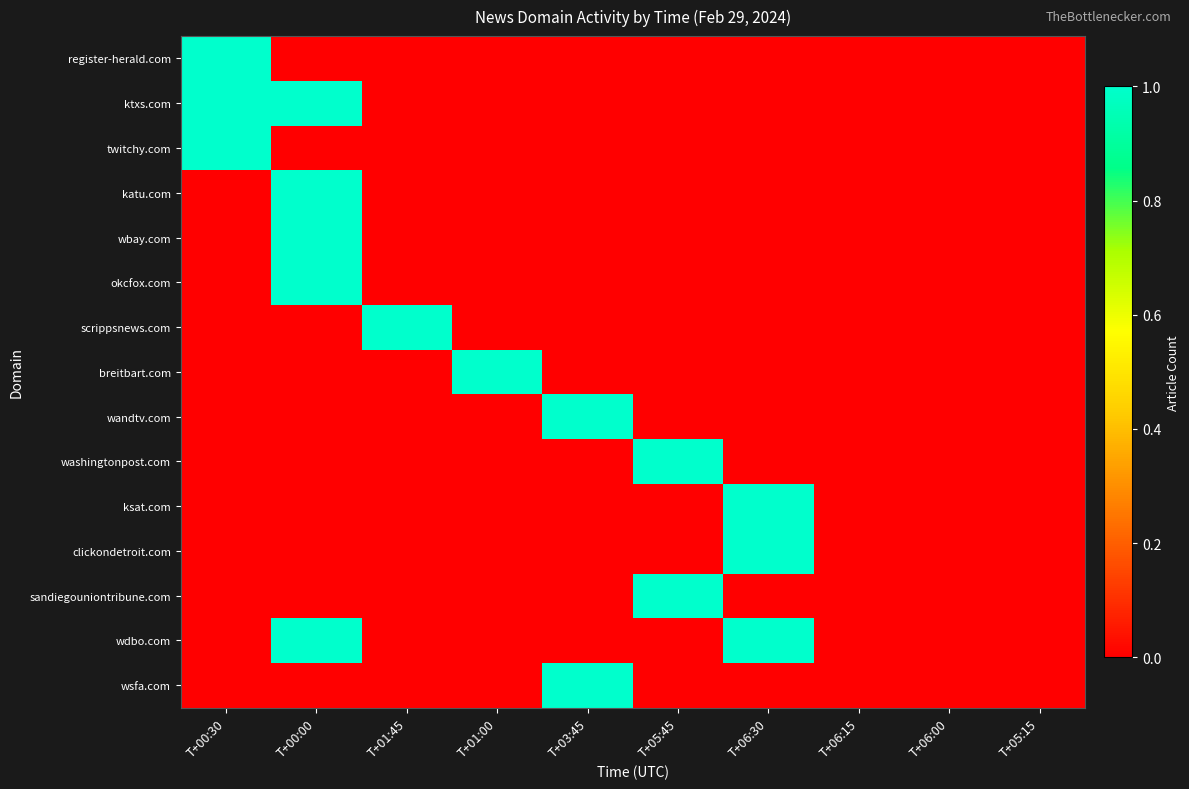

Reading left to right, transcribe all the data shown in this chart.

register-herald.com: T+00:30=1	T+00:00=0	T+01:45=0	T+01:00=0	T+03:45=0	T+05:45=0	T+06:30=0	T+06:15=0	T+06:00=0	T+05:15=0
ktxs.com: T+00:30=1	T+00:00=1	T+01:45=0	T+01:00=0	T+03:45=0	T+05:45=0	T+06:30=0	T+06:15=0	T+06:00=0	T+05:15=0
twitchy.com: T+00:30=1	T+00:00=0	T+01:45=0	T+01:00=0	T+03:45=0	T+05:45=0	T+06:30=0	T+06:15=0	T+06:00=0	T+05:15=0
katu.com: T+00:30=0	T+00:00=1	T+01:45=0	T+01:00=0	T+03:45=0	T+05:45=0	T+06:30=0	T+06:15=0	T+06:00=0	T+05:15=0
wbay.com: T+00:30=0	T+00:00=1	T+01:45=0	T+01:00=0	T+03:45=0	T+05:45=0	T+06:30=0	T+06:15=0	T+06:00=0	T+05:15=0
okcfox.com: T+00:30=0	T+00:00=1	T+01:45=0	T+01:00=0	T+03:45=0	T+05:45=0	T+06:30=0	T+06:15=0	T+06:00=0	T+05:15=0
scrippsnews.com: T+00:30=0	T+00:00=0	T+01:45=1	T+01:00=0	T+03:45=0	T+05:45=0	T+06:30=0	T+06:15=0	T+06:00=0	T+05:15=0
breitbart.com: T+00:30=0	T+00:00=0	T+01:45=0	T+01:00=1	T+03:45=0	T+05:45=0	T+06:30=0	T+06:15=0	T+06:00=0	T+05:15=0
wandtv.com: T+00:30=0	T+00:00=0	T+01:45=0	T+01:00=0	T+03:45=1	T+05:45=0	T+06:30=0	T+06:15=0	T+06:00=0	T+05:15=0
washingtonpost.com: T+00:30=0	T+00:00=0	T+01:45=0	T+01:00=0	T+03:45=0	T+05:45=1	T+06:30=0	T+06:15=0	T+06:00=0	T+05:15=0
ksat.com: T+00:30=0	T+00:00=0	T+01:45=0	T+01:00=0	T+03:45=0	T+05:45=0	T+06:30=1	T+06:15=0	T+06:00=0	T+05:15=0
clickondetroit.com: T+00:30=0	T+00:00=0	T+01:45=0	T+01:00=0	T+03:45=0	T+05:45=0	T+06:30=1	T+06:15=0	T+06:00=0	T+05:15=0
sandiegouniontribune.com: T+00:30=0	T+00:00=0	T+01:45=0	T+01:00=0	T+03:45=0	T+05:45=1	T+06:30=0	T+06:15=0	T+06:00=0	T+05:15=0
wdbo.com: T+00:30=0	T+00:00=1	T+01:45=0	T+01:00=0	T+03:45=0	T+05:45=0	T+06:30=1	T+06:15=0	T+06:00=0	T+05:15=0
wsfa.com: T+00:30=0	T+00:00=0	T+01:45=0	T+01:00=0	T+03:45=1	T+05:45=0	T+06:30=0	T+06:15=0	T+06:00=0	T+05:15=0